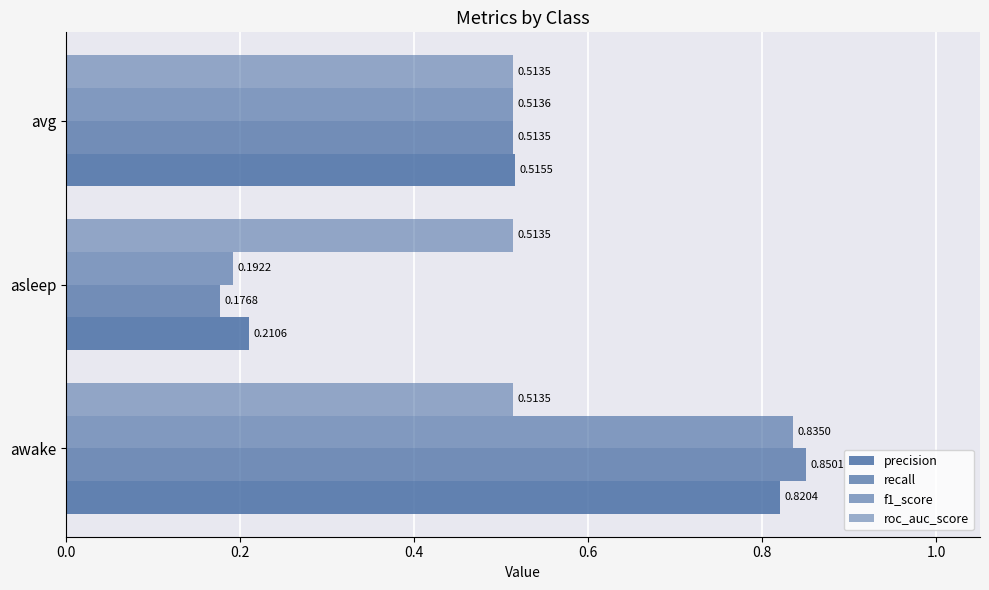

What is the value of the f1_score bar at the 2nd from the left?

0.2